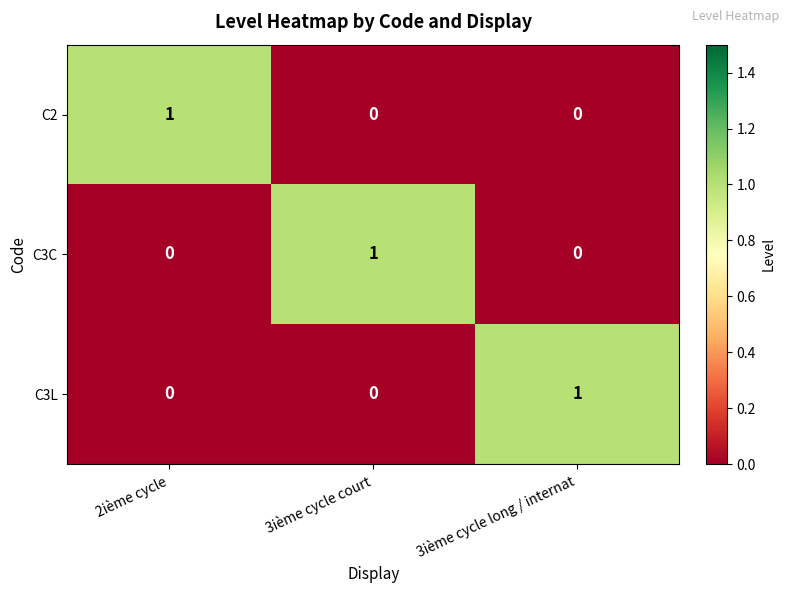

Which category has the highest value in the C2 series?

2ième cycle